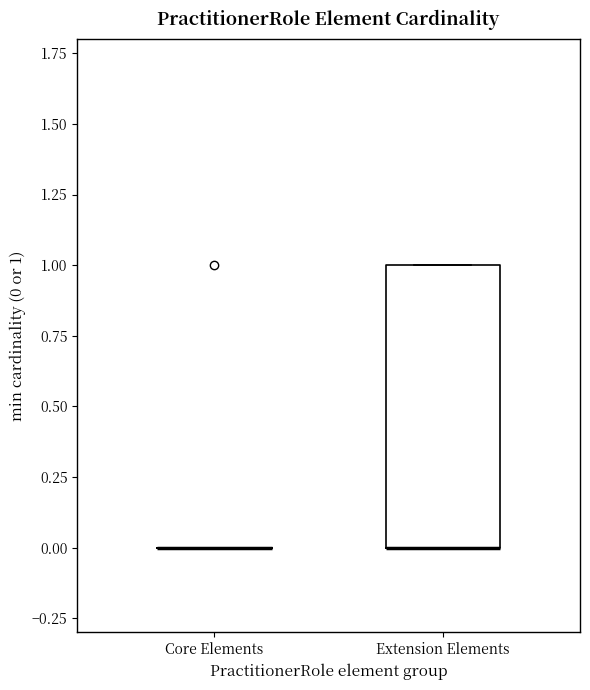

Reading left to right, transcribe this box plot: for each box, give where its median line is, the range the box spans, and where its two whiskers end, as read against the y-axis. The values are not printed on the chart, so give them approximately, as read against the axis.

Core Elements: box collapsed to a line at 0, whiskers 0 to 0
Extension Elements: median 0 (drawn on the box's lower edge), box 0 to 1, whiskers 0 to 1